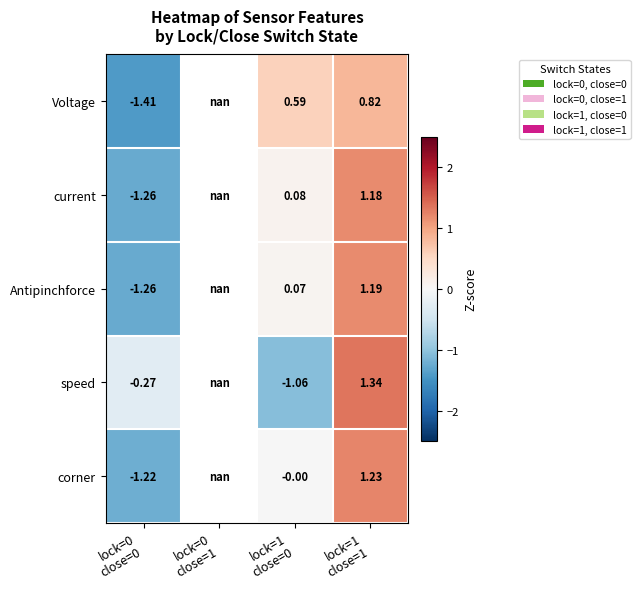

The value of speed at lock=1 close=0 is -0.6. True or false?

False